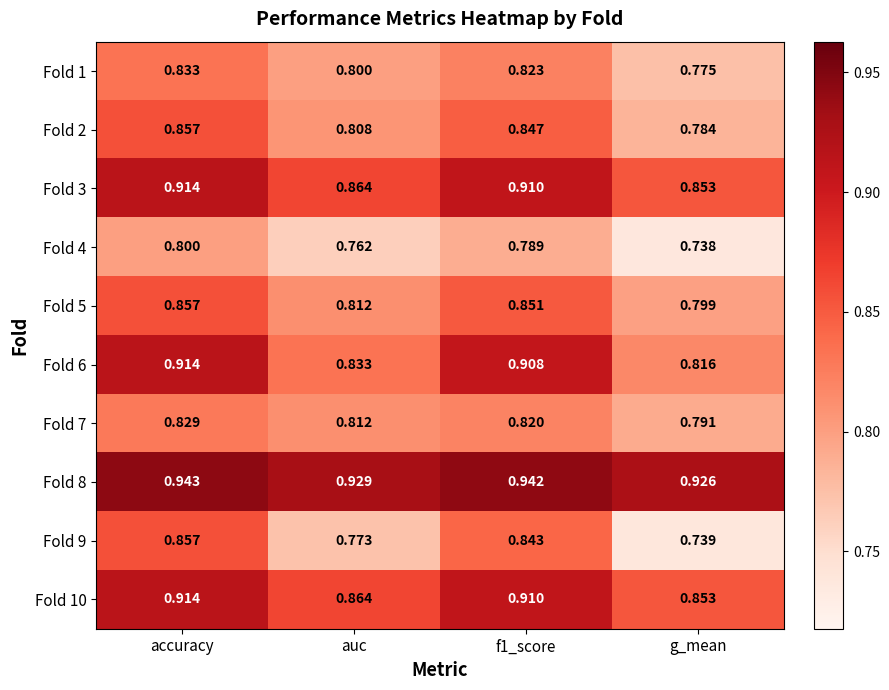

Between auc and g_mean, which series saw the biggest shift?

Fold 9